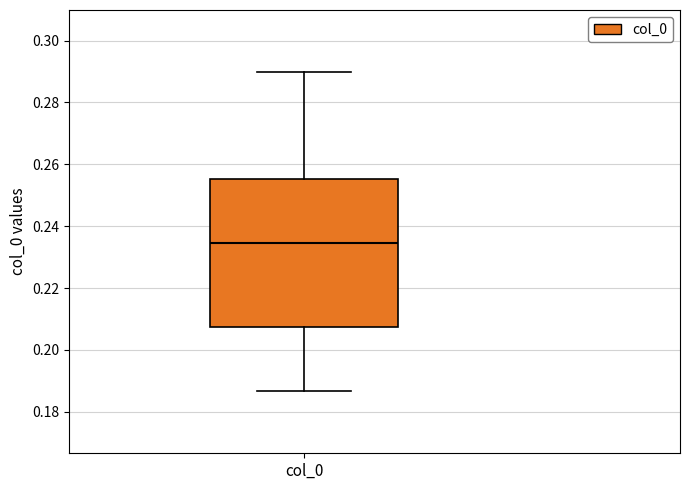

Where is the lower edge of the box for col_0 on the y-axis? The values are not printed on the chart, so give them approximately, as read against the axis.

0.208